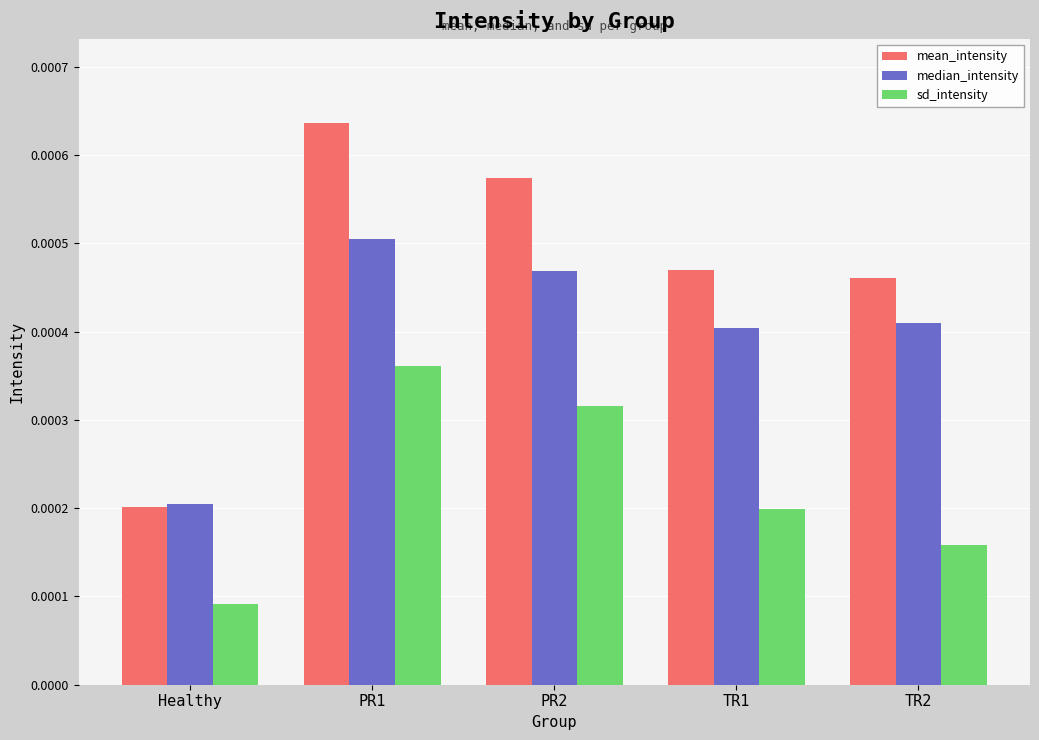

What are all the series names shown in the legend?

mean_intensity, median_intensity, sd_intensity